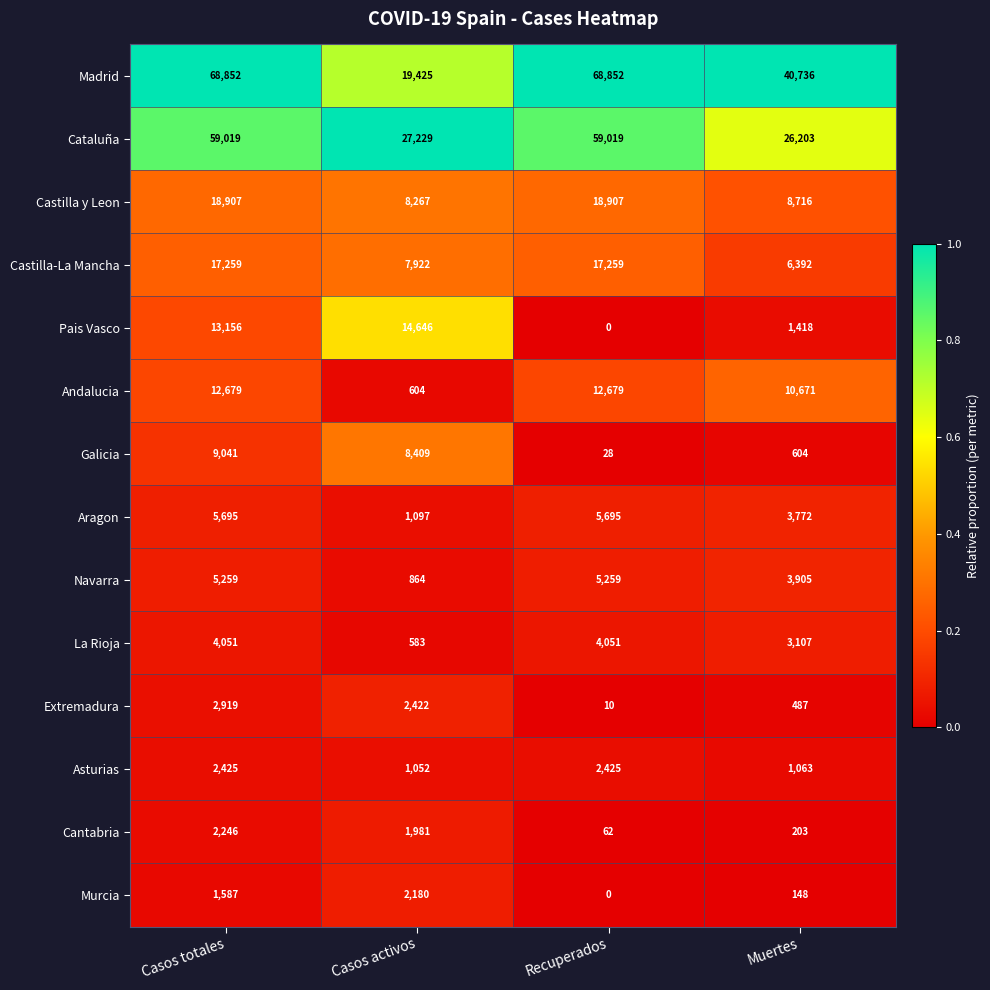

The value of La Rioja at Muertes is 4679. True or false?

False